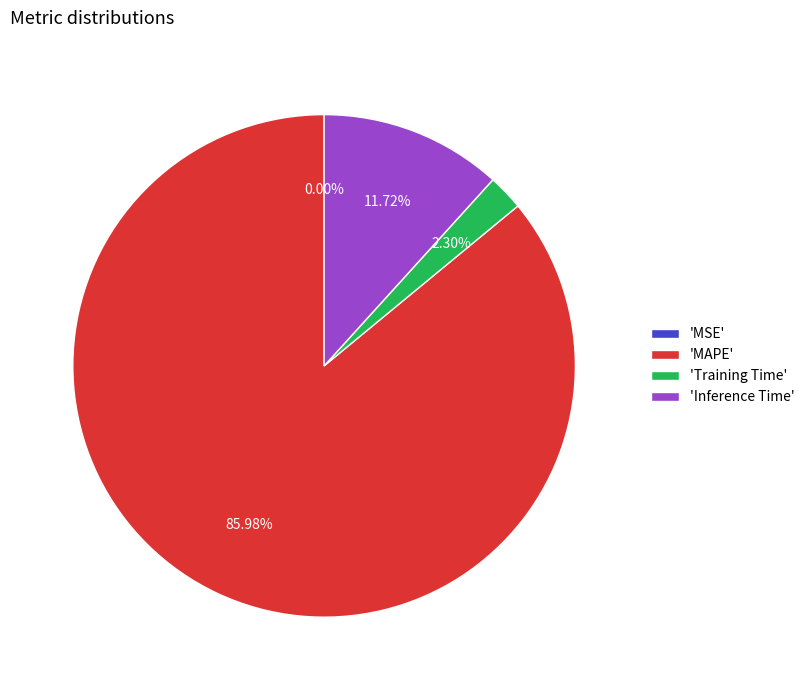

Which slice is the largest?

'MAPE'